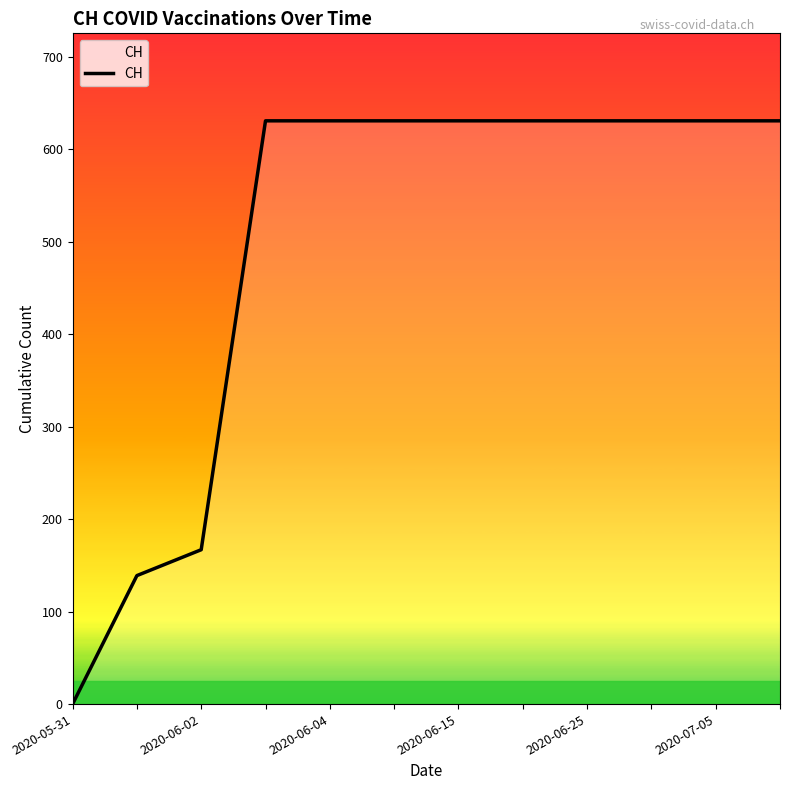

What is the greatest value displayed?

631